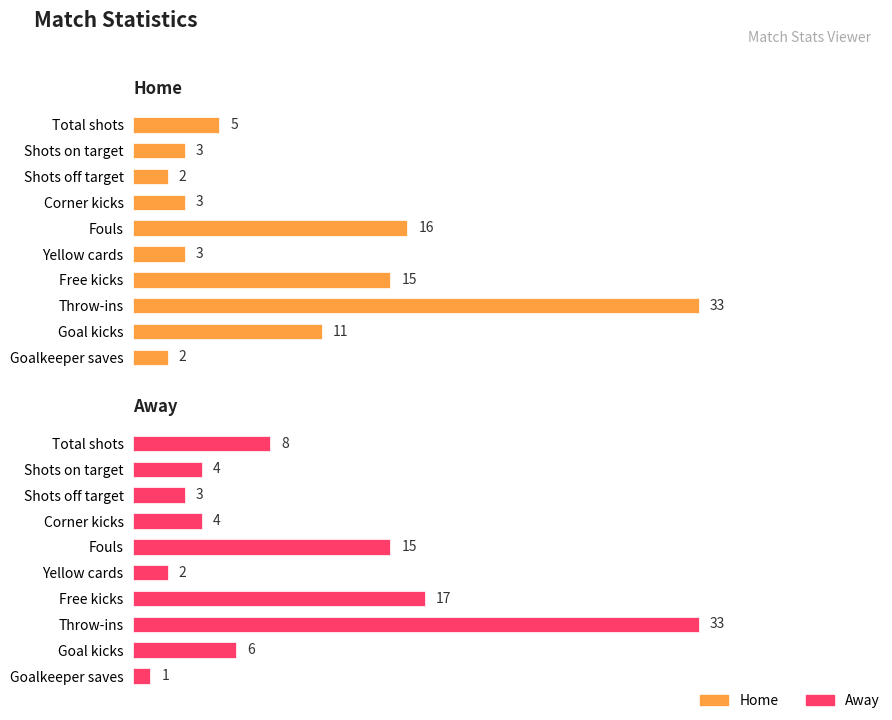

At Total shots, list the series in order from smallest to largest.

Home, Away